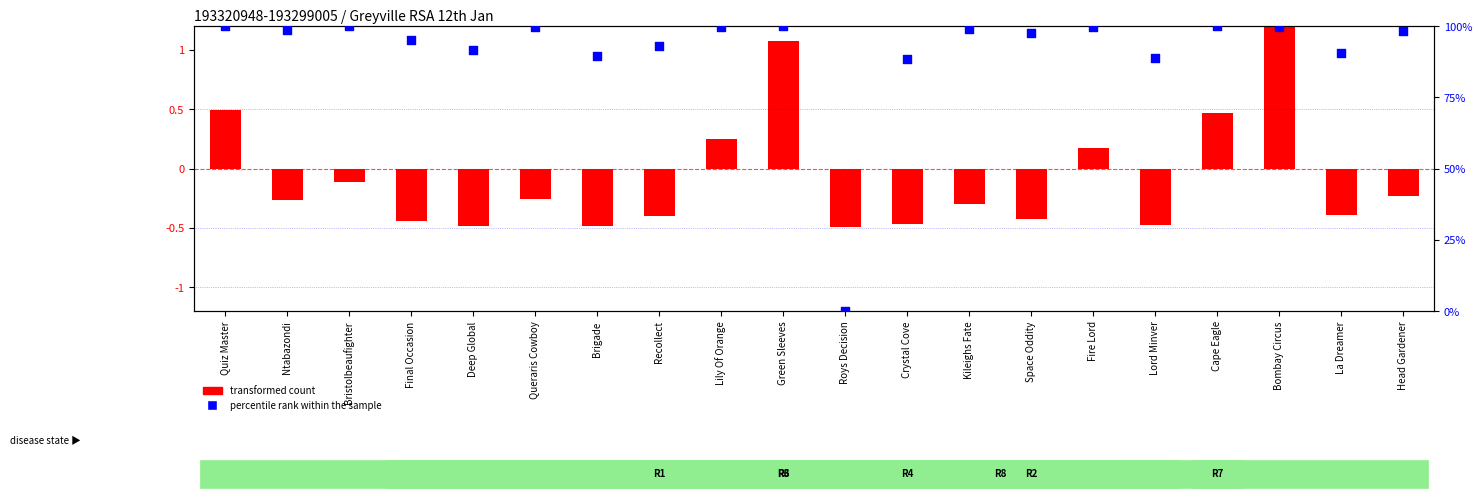

Which series has the largest Y range (max minus min)?

percentile rank within the sample